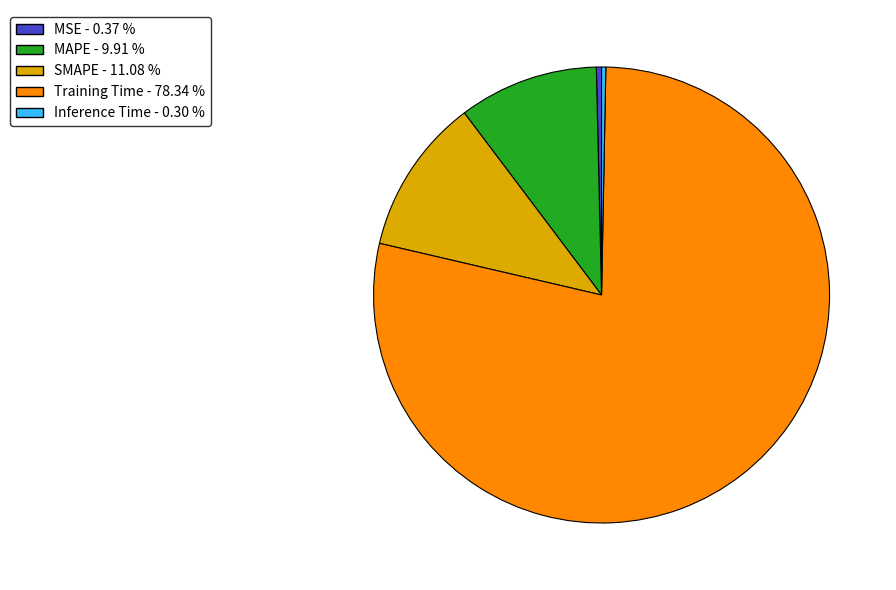

Between Training Time and SMAPE, which is larger?

Training Time